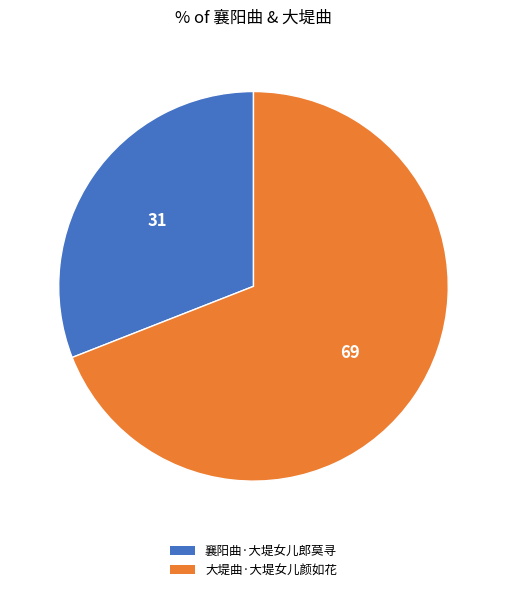

Between 襄阳曲·大堤女儿郎莫寻 and 大堤曲·大堤女儿颜如花, which is larger?

大堤曲·大堤女儿颜如花